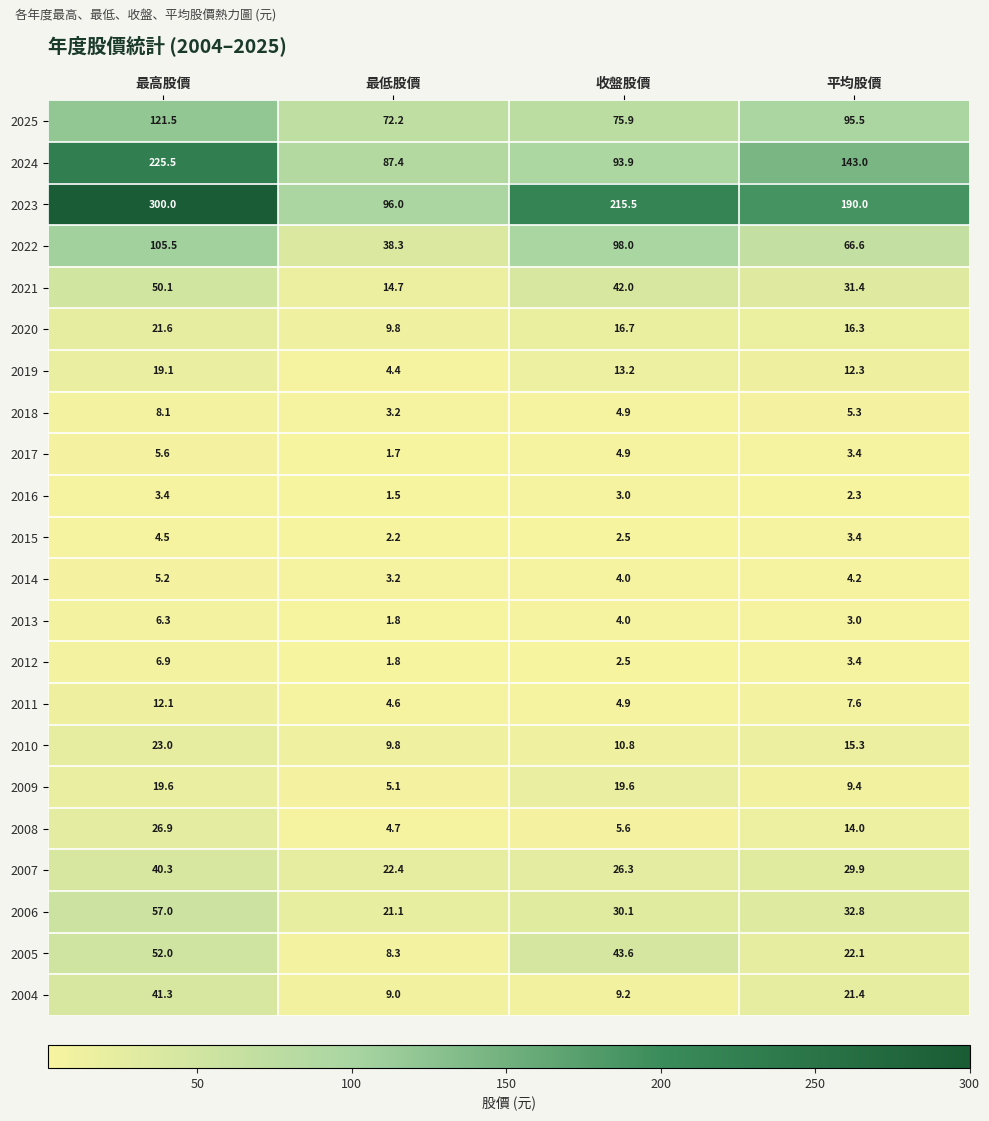

True or false: 2023 has a value of 96.0 at 最低股價.

True